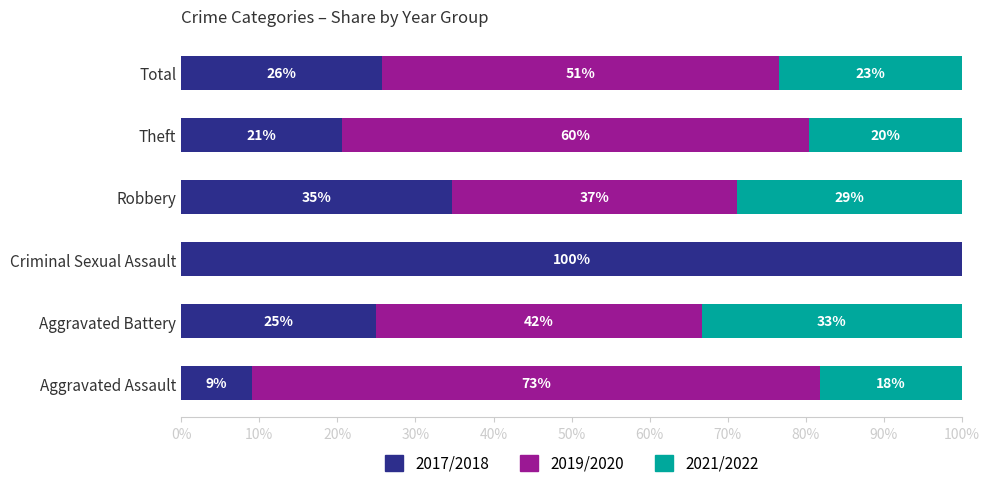

At how many categories does at least one series exceed 21?

6